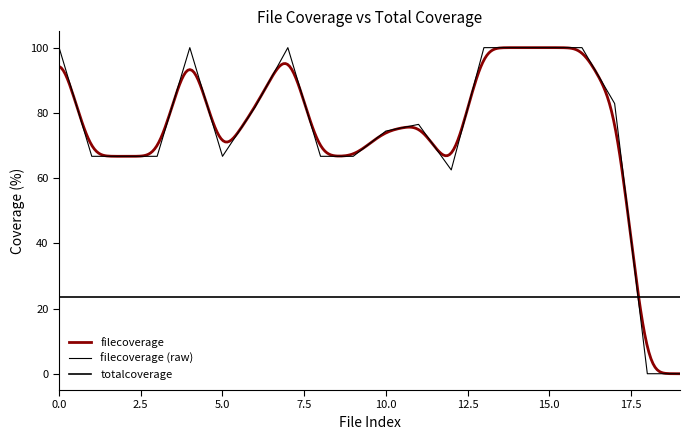

Reading left to right, list all the values displayed in this chart.

100.0	66.7	66.7	66.7	100.0	66.7	81.8	100.0	66.7	66.7	74.4	76.5	62.5	100.0	100.0	100.0	100.0	82.9	0.0	0.0